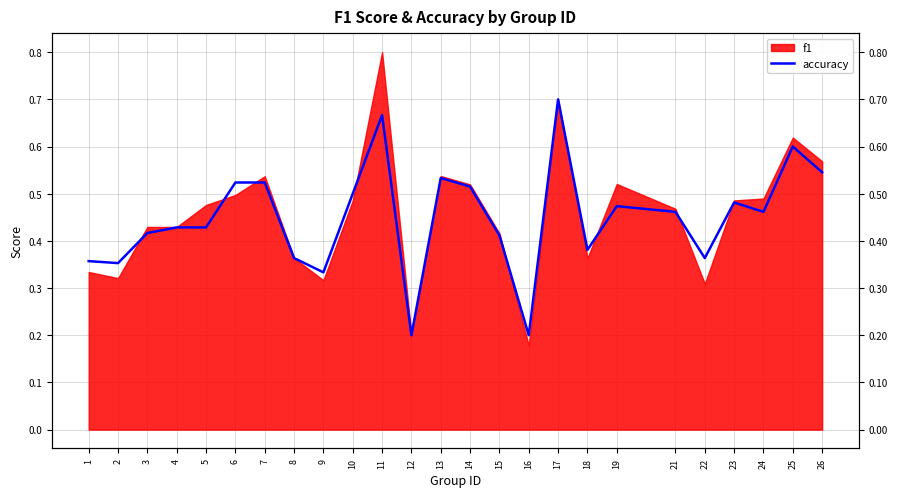

The value at 25 is 0.6. True or false?

True